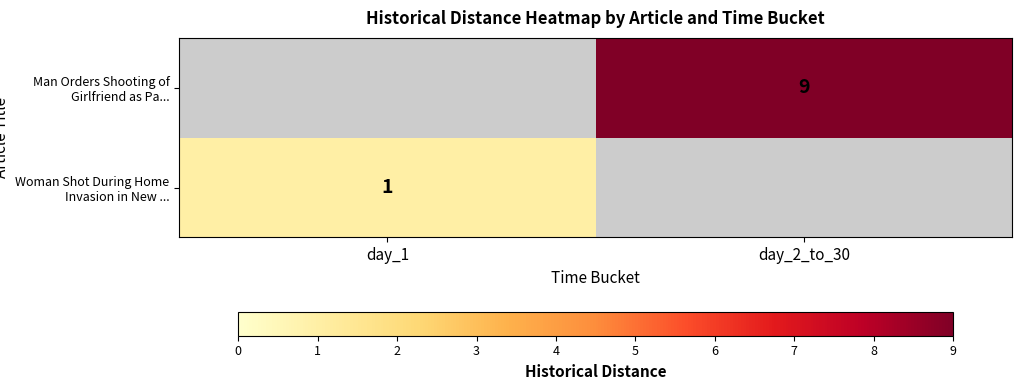

What value does the Man Orders Shooting of Girlfriend as Pa... series have at day_2_to_30?

9.0